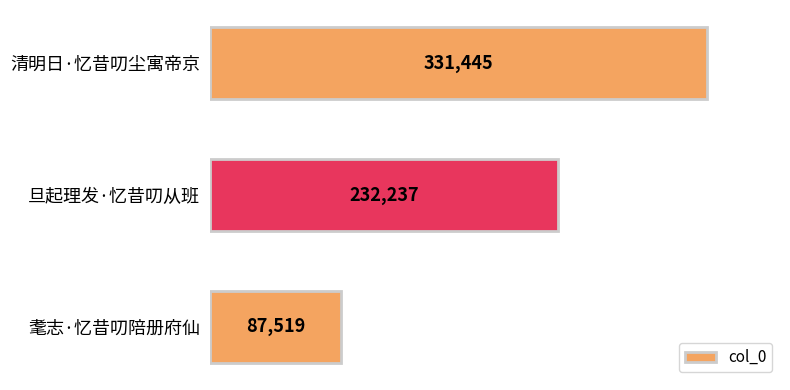

The chart shows a value of 115646 at 旦起理发·忆昔叨从班. True or false?

False